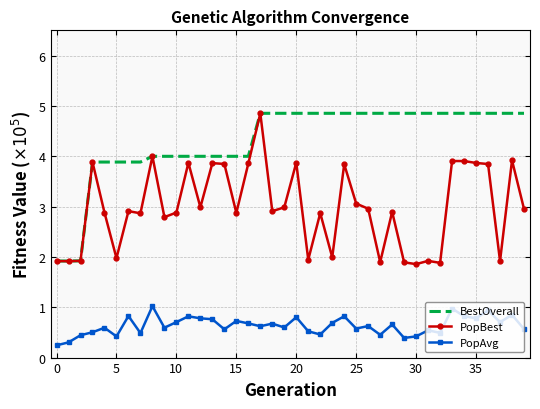

Rank the series by their average value, from highest to lowest.

BestOverall, PopBest, PopAvg